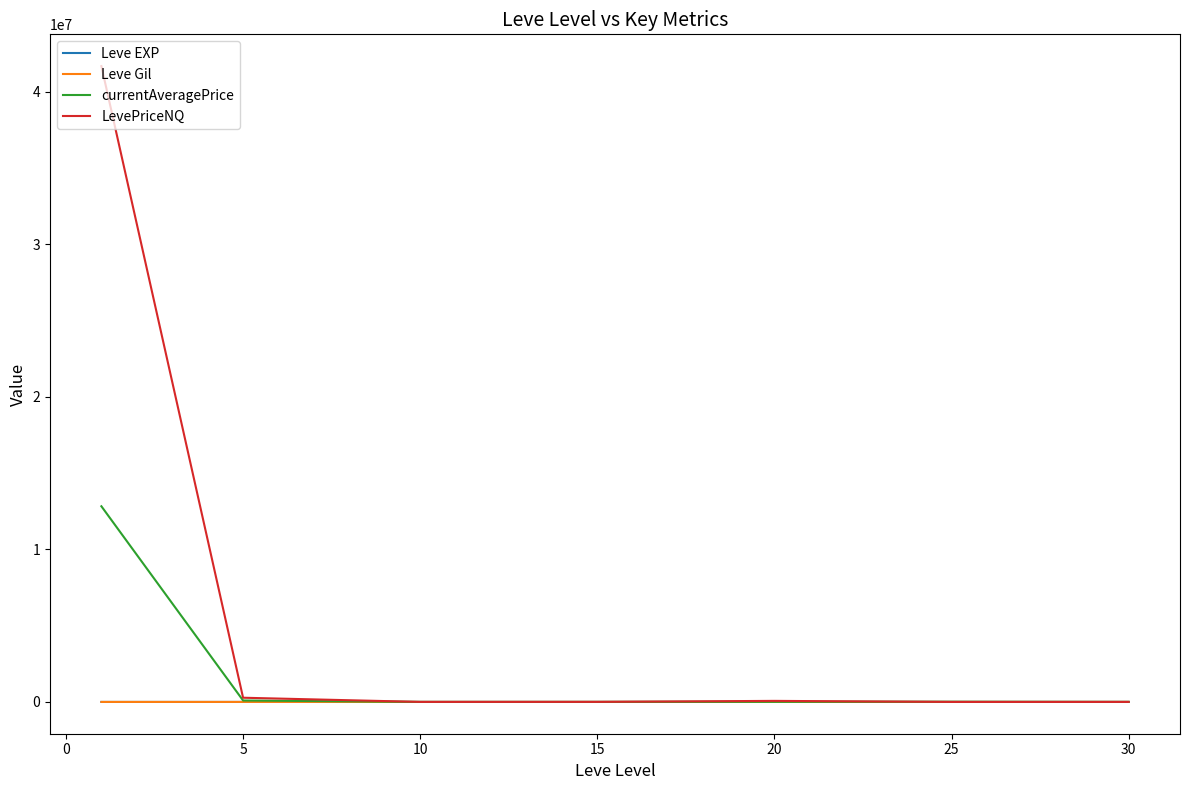

What is the greatest value displayed?

41668356.4